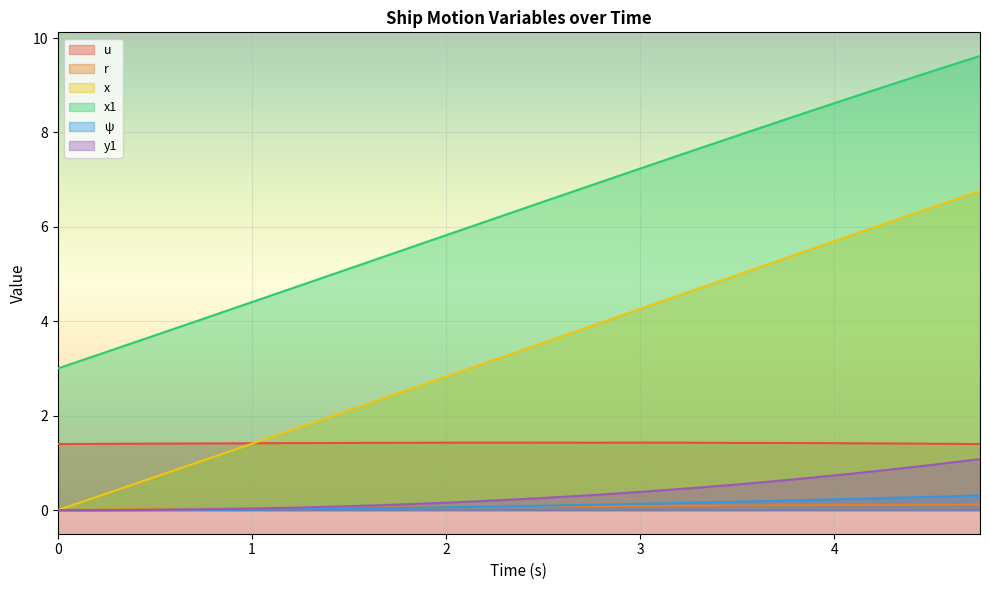

Which series changed the most between 0.0 and 4.25?

x